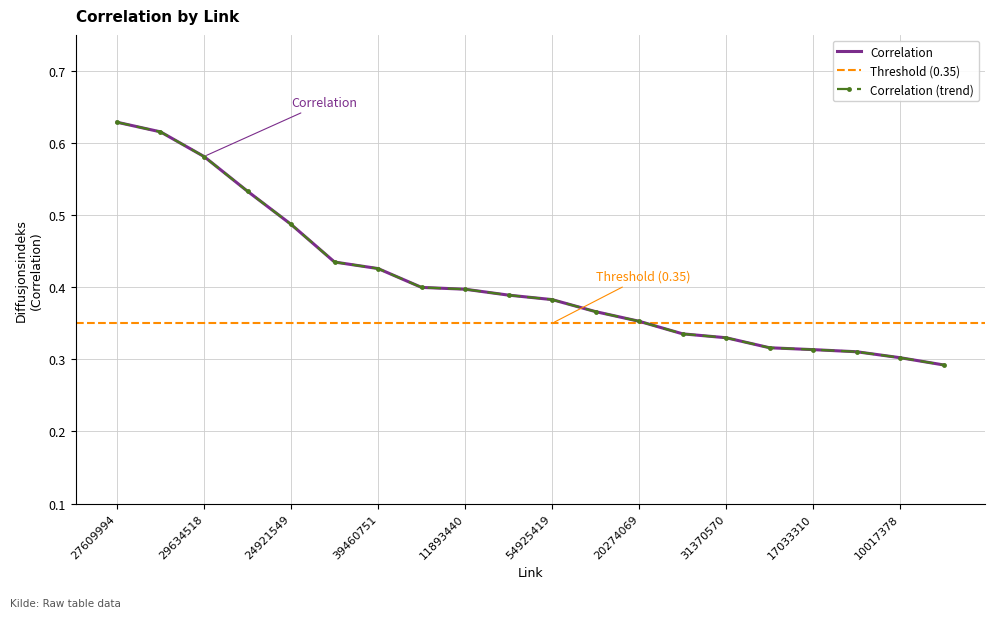

Reading left to right, list all the values displayed in this chart.

27609994=0.6	34641729=0.6	29634518=0.6	52252962=0.5	24921549=0.5	35714389=0.4	39460751=0.4	23085347=0.4	11893440=0.4	61511989=0.4	54925419=0.4	27947175=0.4	20274069=0.4	39027130=0.3	31370570=0.3	17916990=0.3	17033310=0.3	30277917=0.3	10017378=0.3	43332223=0.3